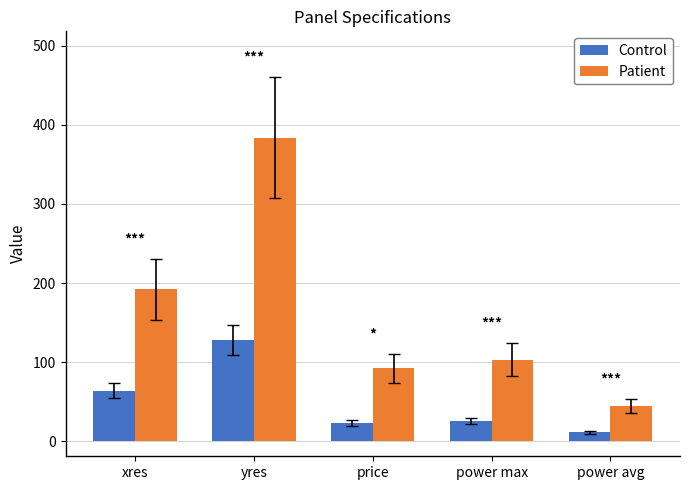

Is the value of Control at power max greater than the value of Patient at price?

No